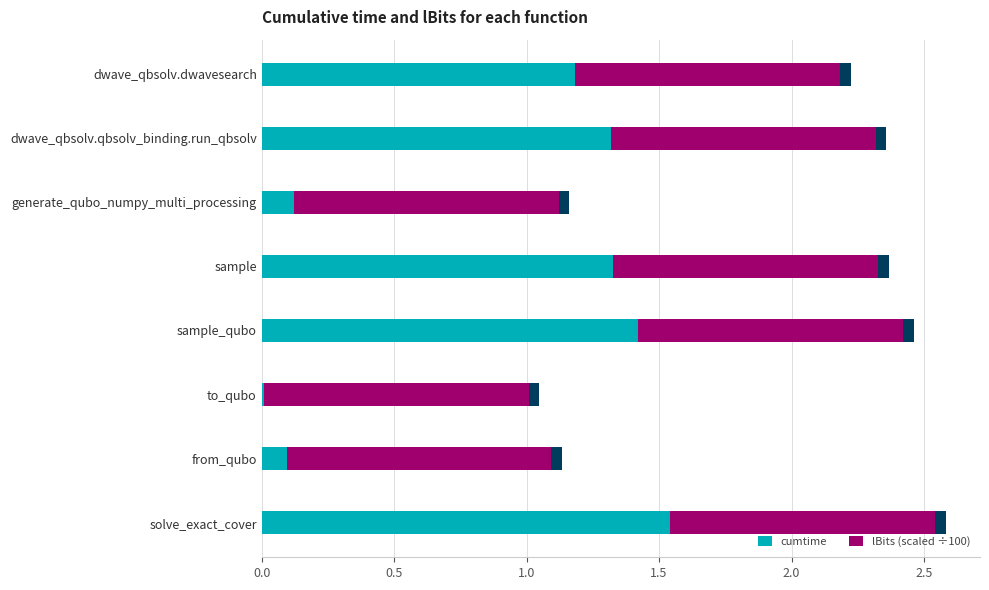

The value of cumtime at to_qubo is 0.0. True or false?

True